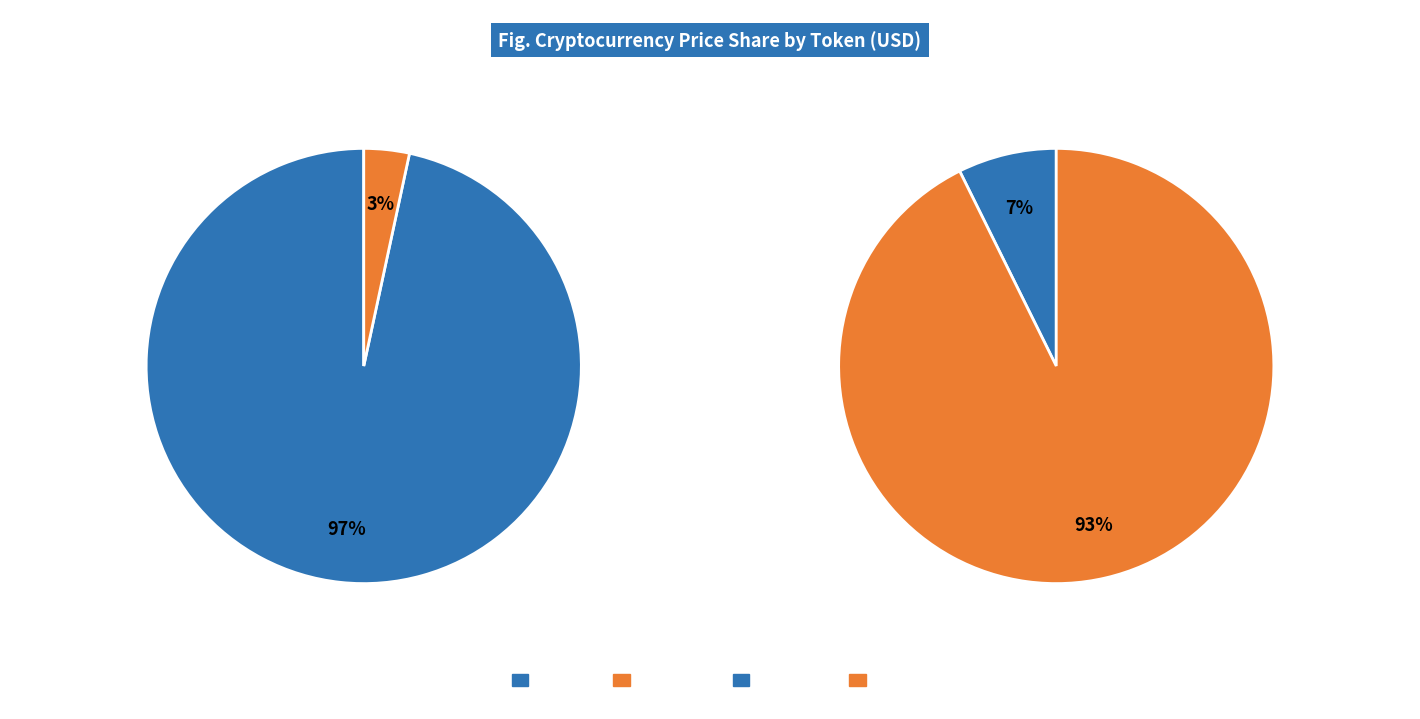

Rank the categories by value from highest to lowest.

Bitcoin, Ethereum, Aave, Chainlink